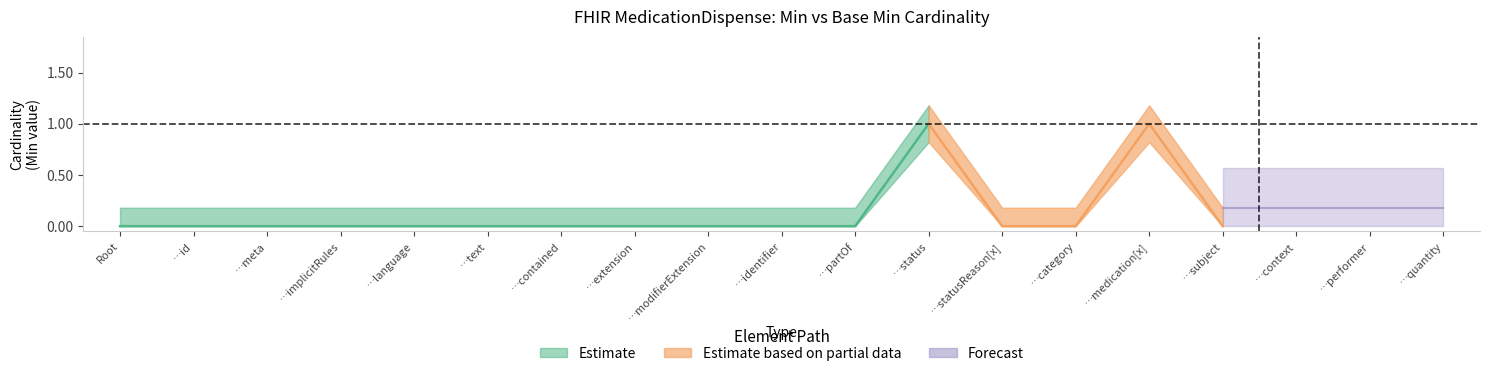

What is the maximum value for Min?

1